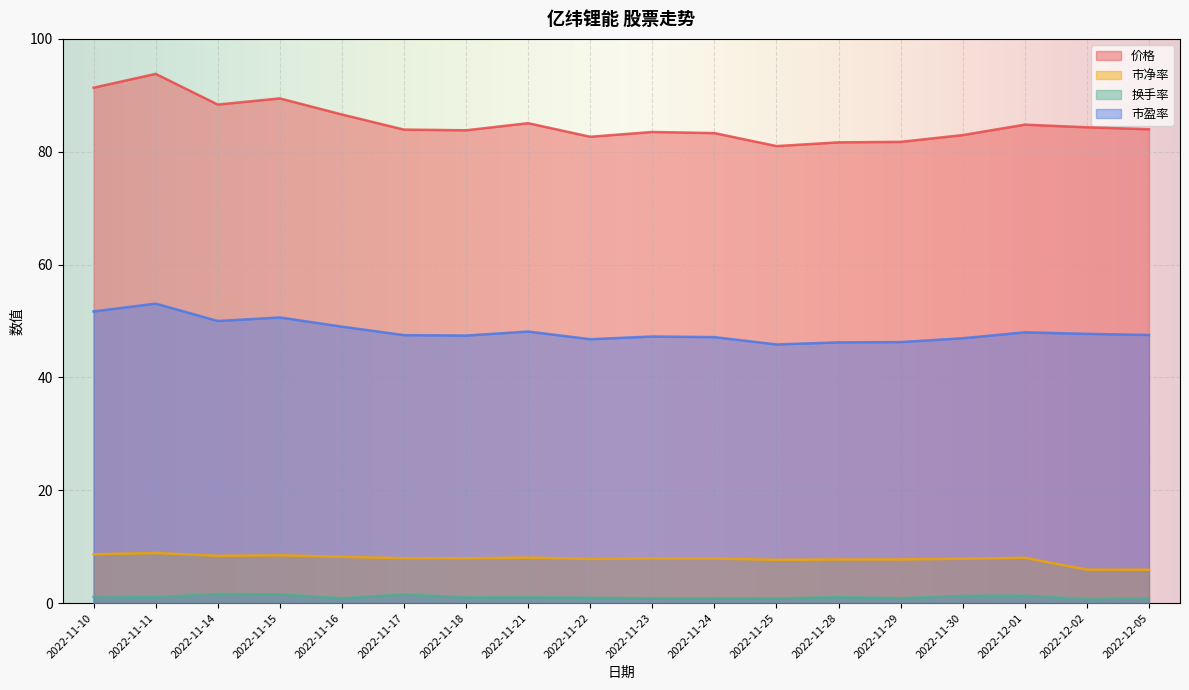

True or false: 换手率 and 市净率 cross at least once.

False